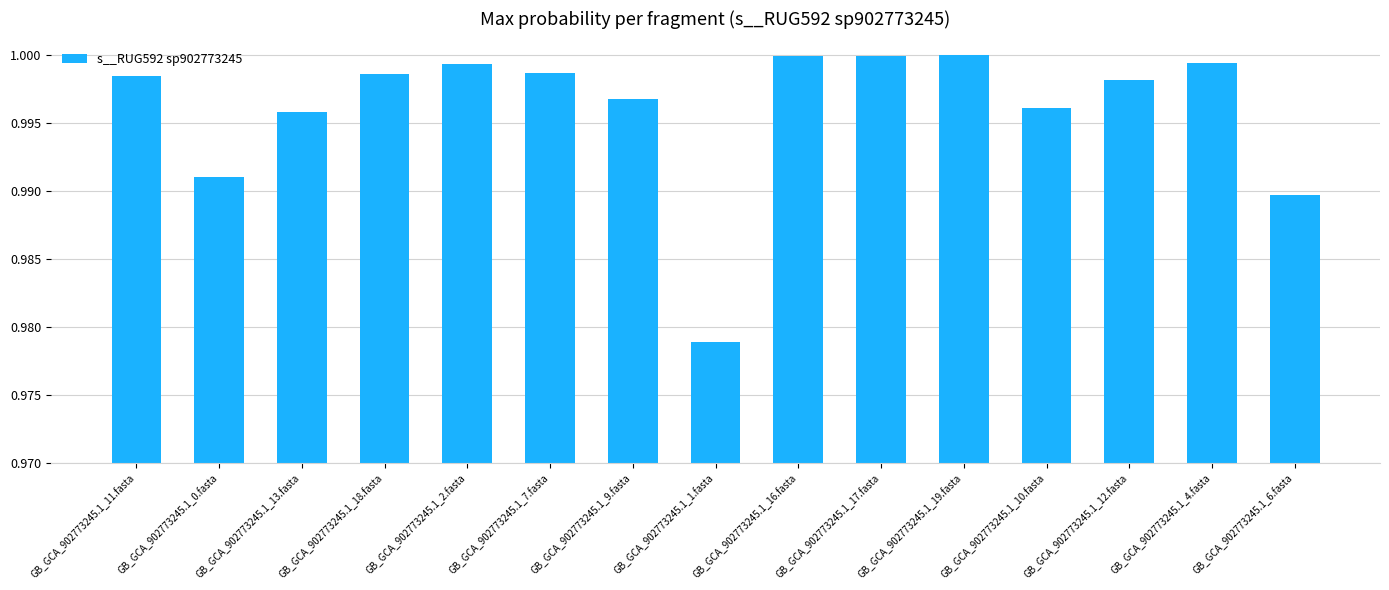

Where is the data nearest to the value 0?

GB_GCA_902773245.1_1.fasta